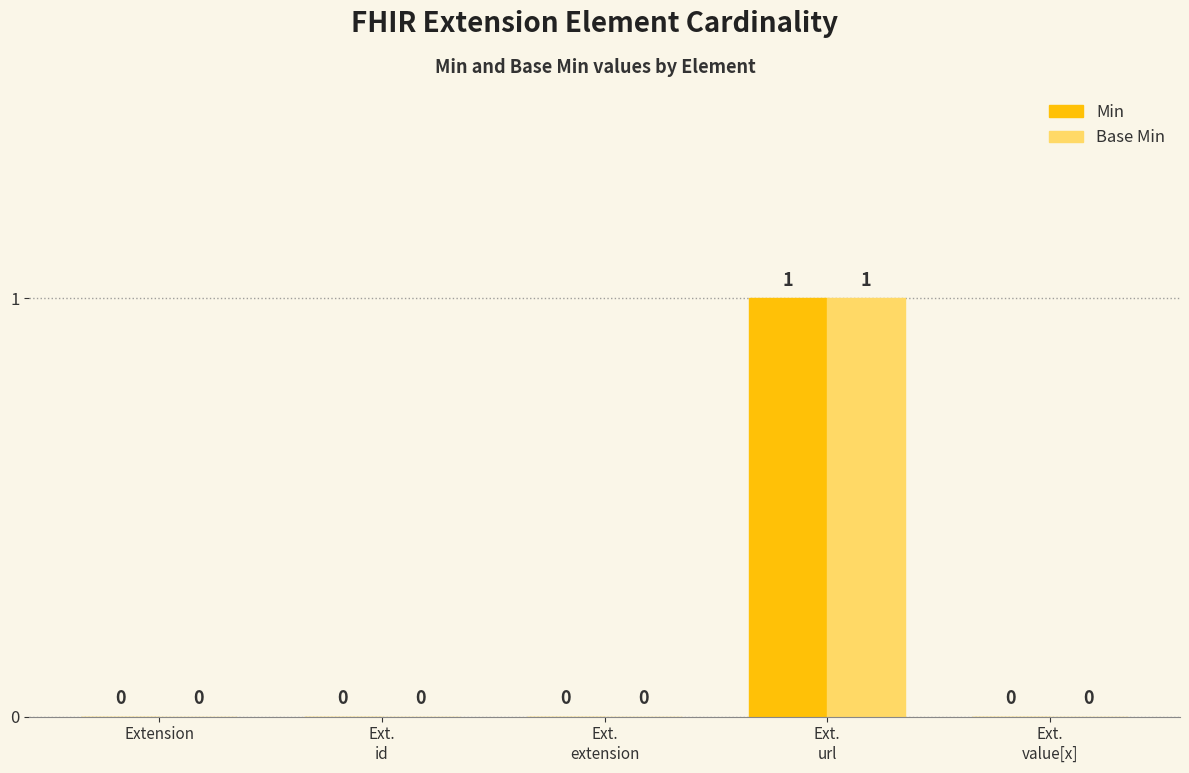

The value of Min at Extension is 1. True or false?

False